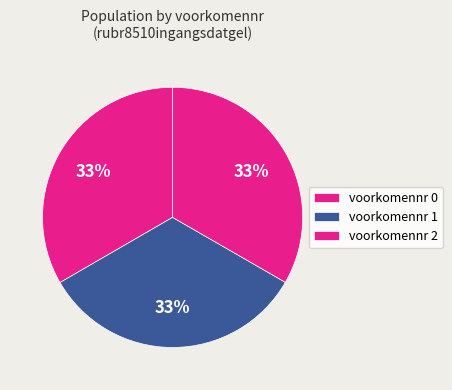

How many segments does this pie chart have?

3